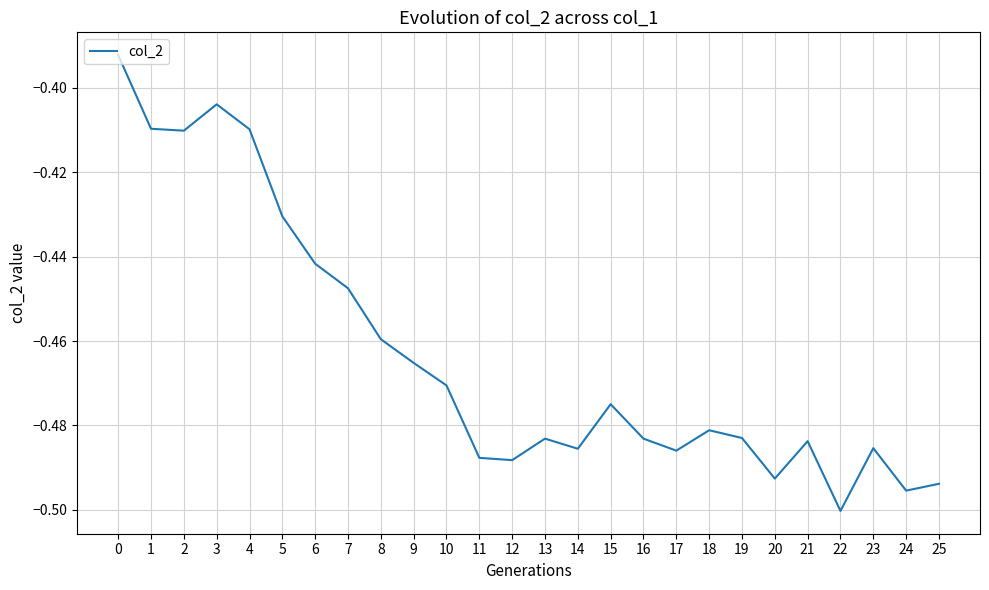

Which has a higher value, 6 or 12?

6